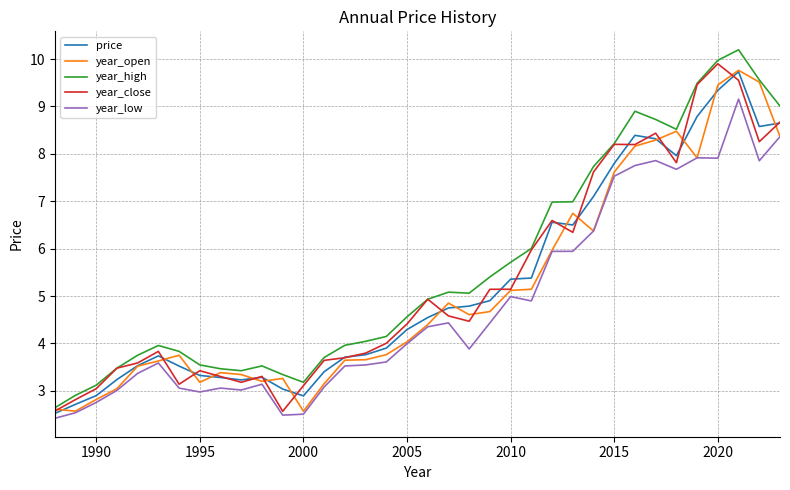

True or false: year_low has more than 2 points higher than both neighbors.

True